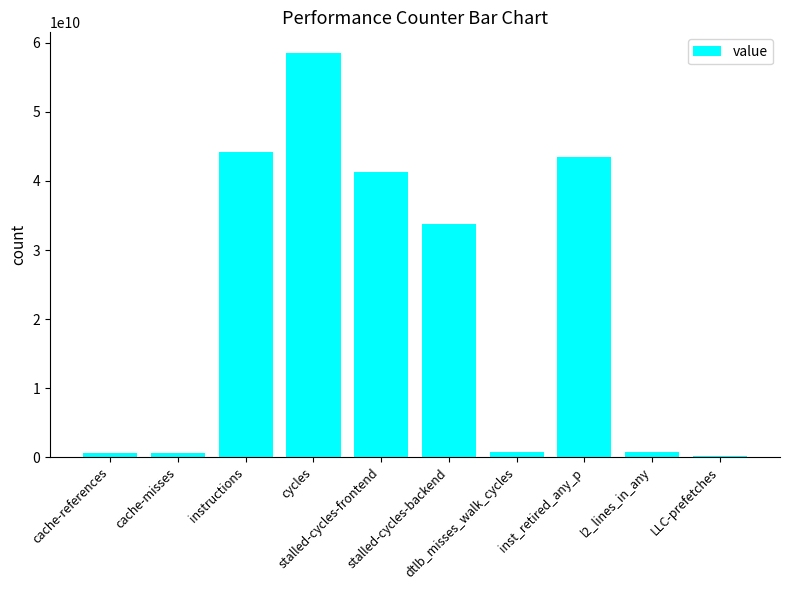

Where is the data nearest to the value 29397050681?

stalled-cycles-backend